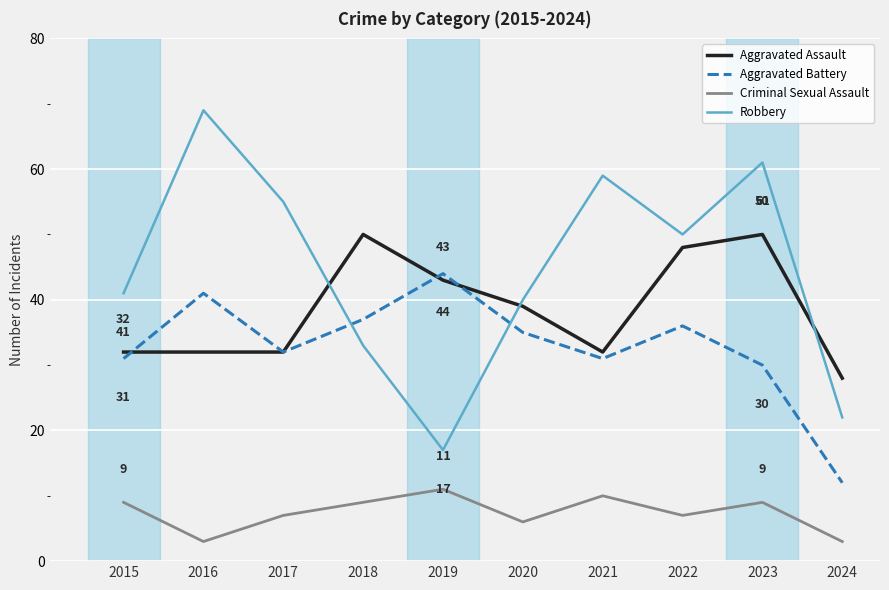

The value of Criminal Sexual Assault at 2020 is 2. True or false?

False